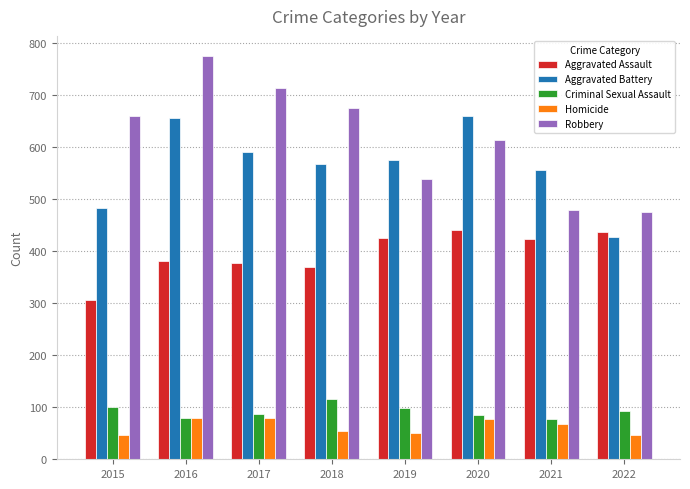

True or false: Criminal Sexual Assault has a value of 42 at 2021.

False